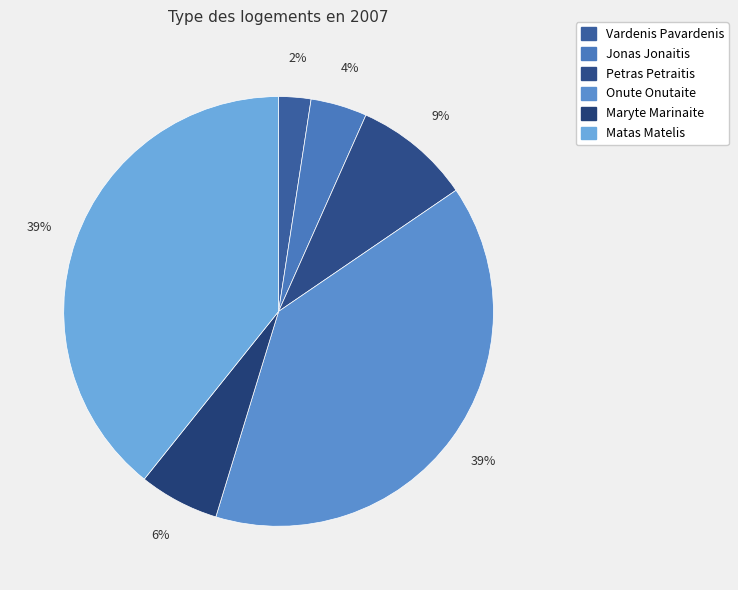

Does Maryte Marinaite account for over 50% of the chart?

No